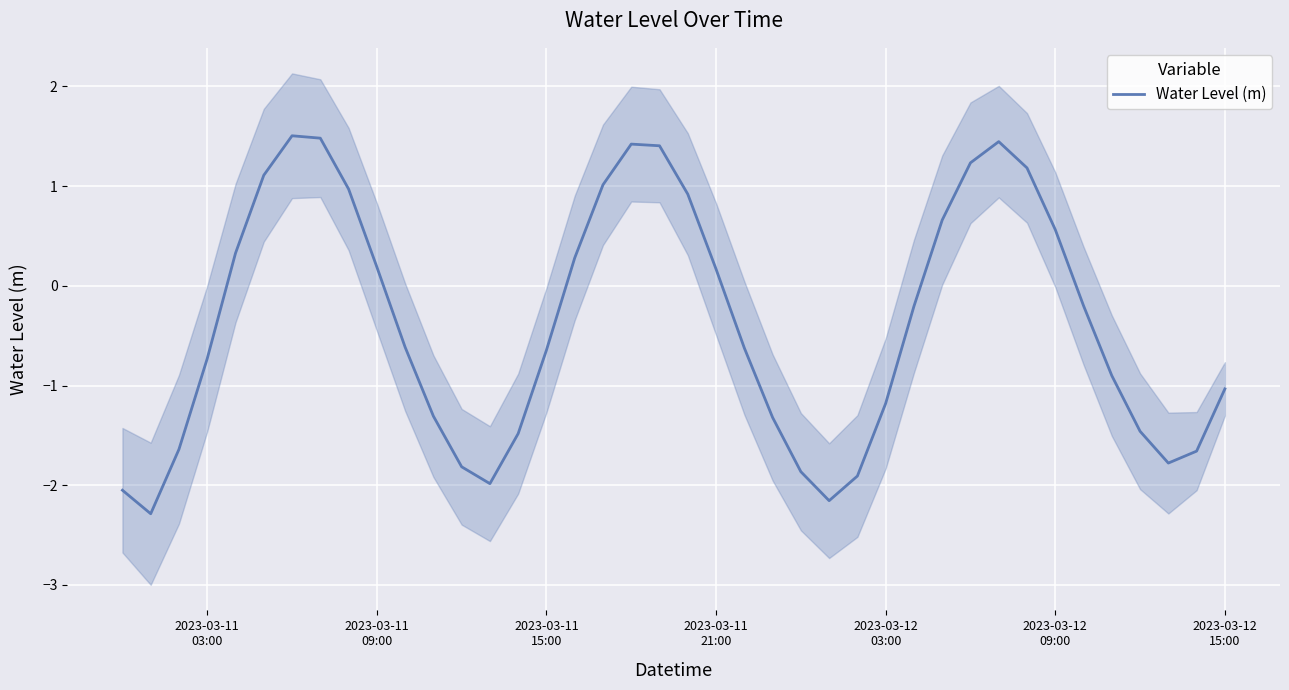

Reading right to left, what are all the values shown in this chart?

-1.0	-1.7	-1.8	-1.5	-0.9	-0.2	0.6	1.2	1.4	1.2	0.7	-0.2	-1.2	-1.9	-2.2	-1.9	-1.3	-0.6	0.2	0.9	1.4	1.4	1.0	0.3	-0.6	-1.5	-2.0	-1.8	-1.3	-0.6	0.2	1.0	1.5	1.5	1.1	0.3	-0.7	-1.6	-2.3	-2.0